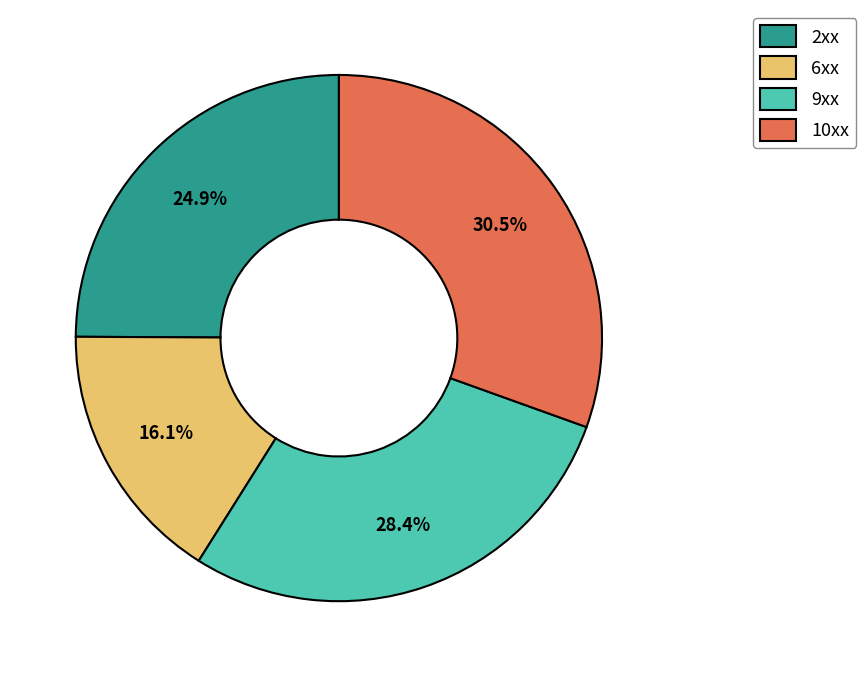

Which has a higher value, 2xx or 6xx?

2xx